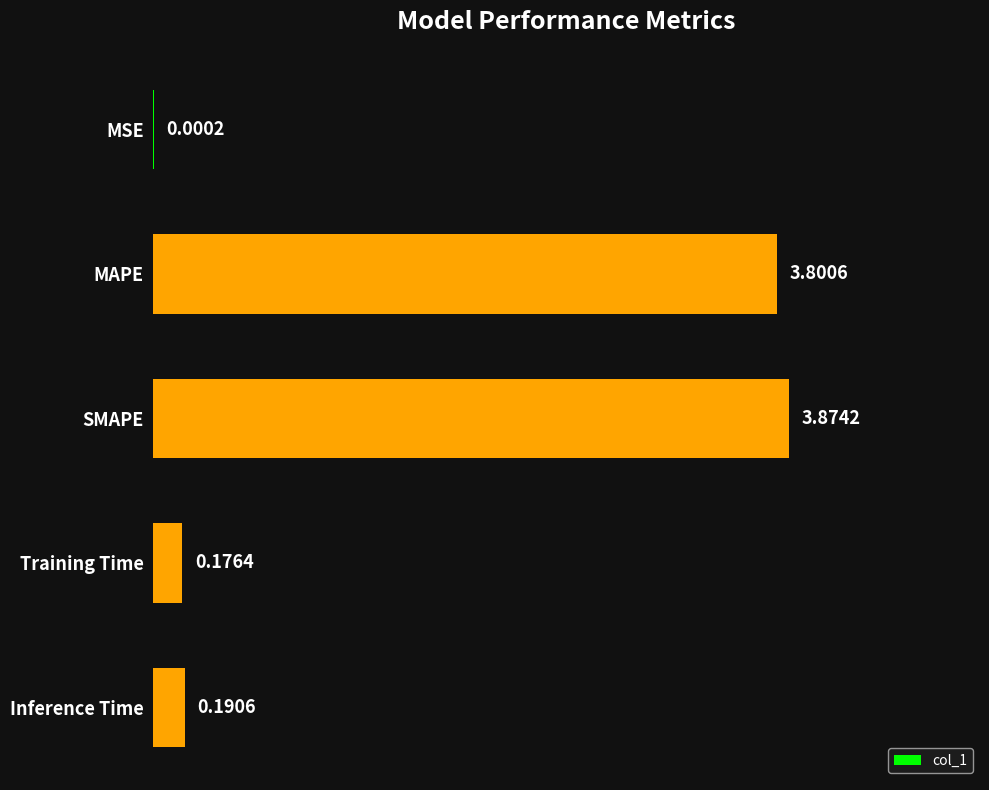

At which category does the chart reach its peak across all series?

SMAPE